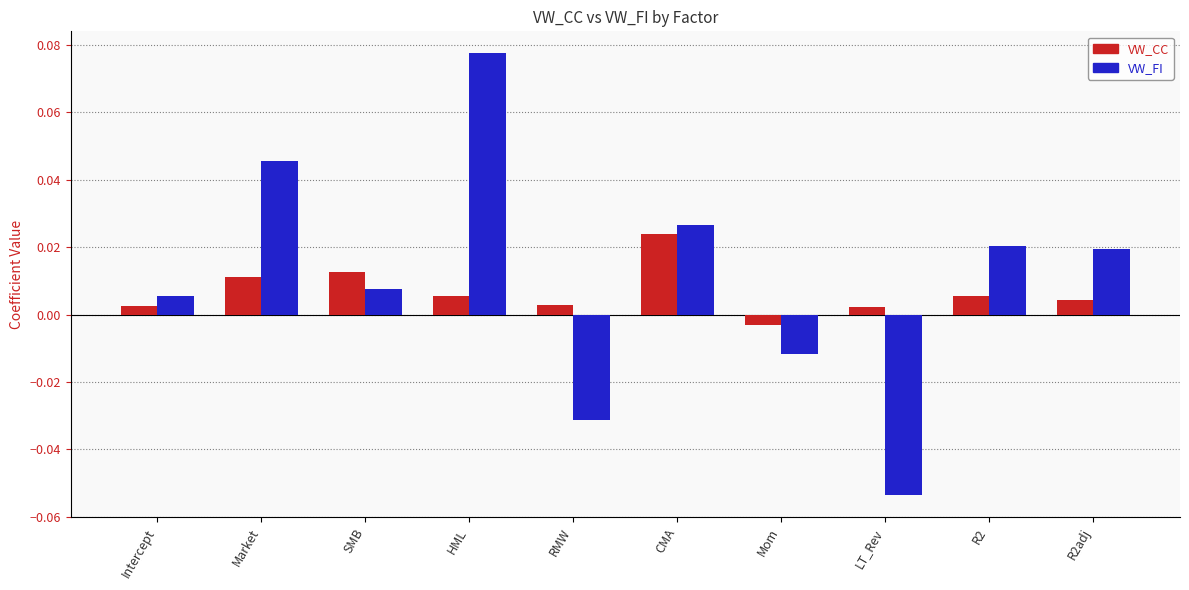

Which series changed the most between Intercept and SMB?

VW_CC